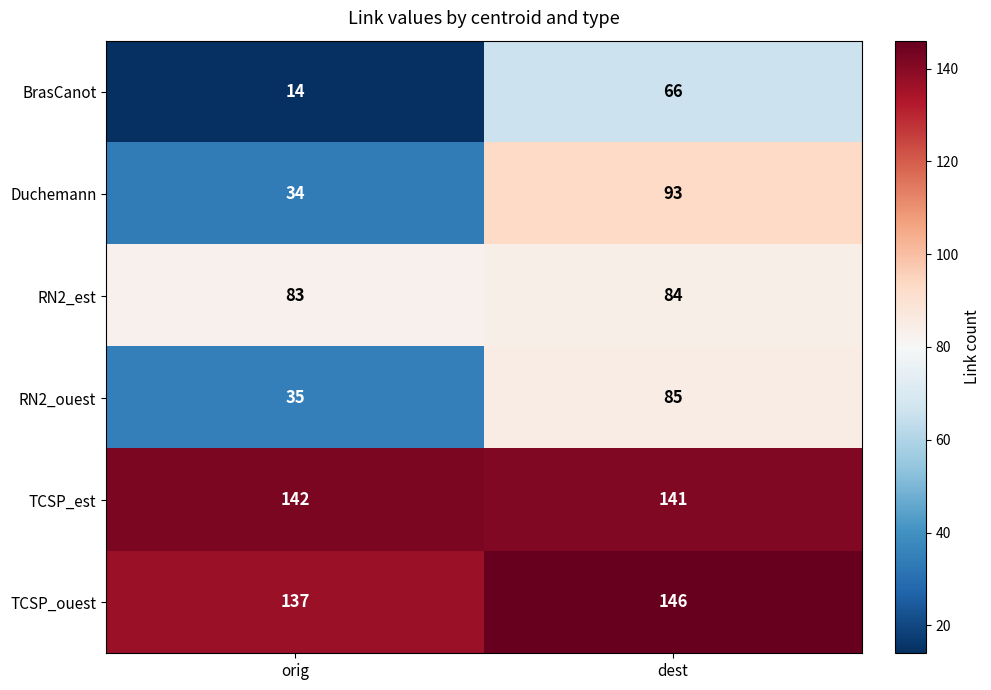

How many values in the BrasCanot series are below 66?

1